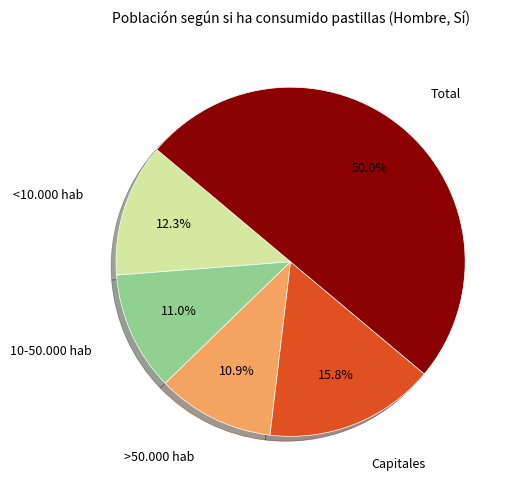

How many slices are in this pie chart?

5